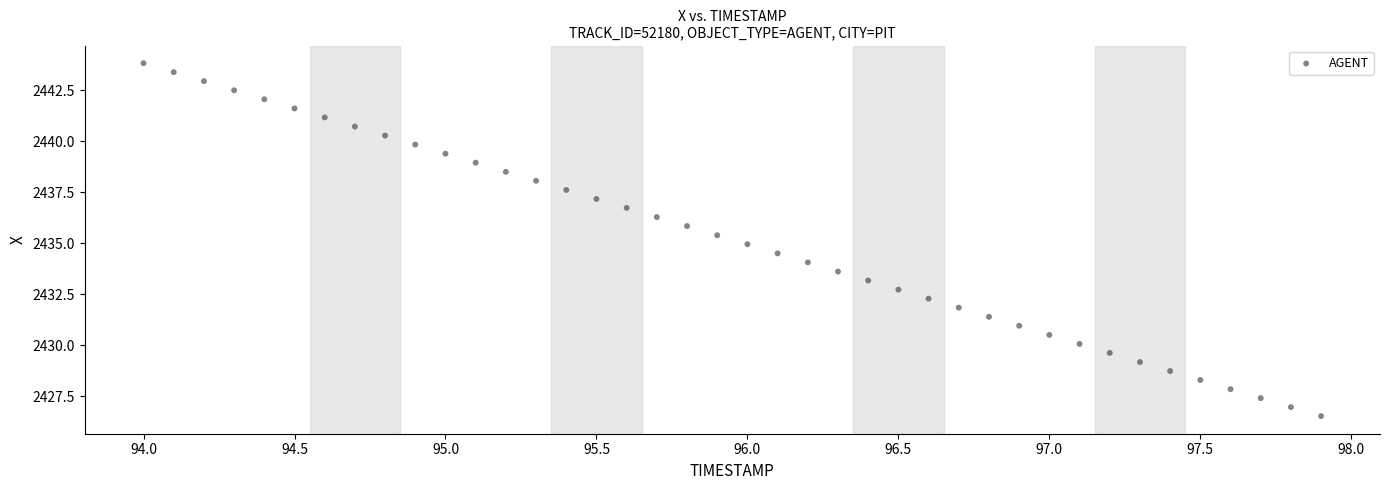

What is the range of Y values (max minus min)?

17.3